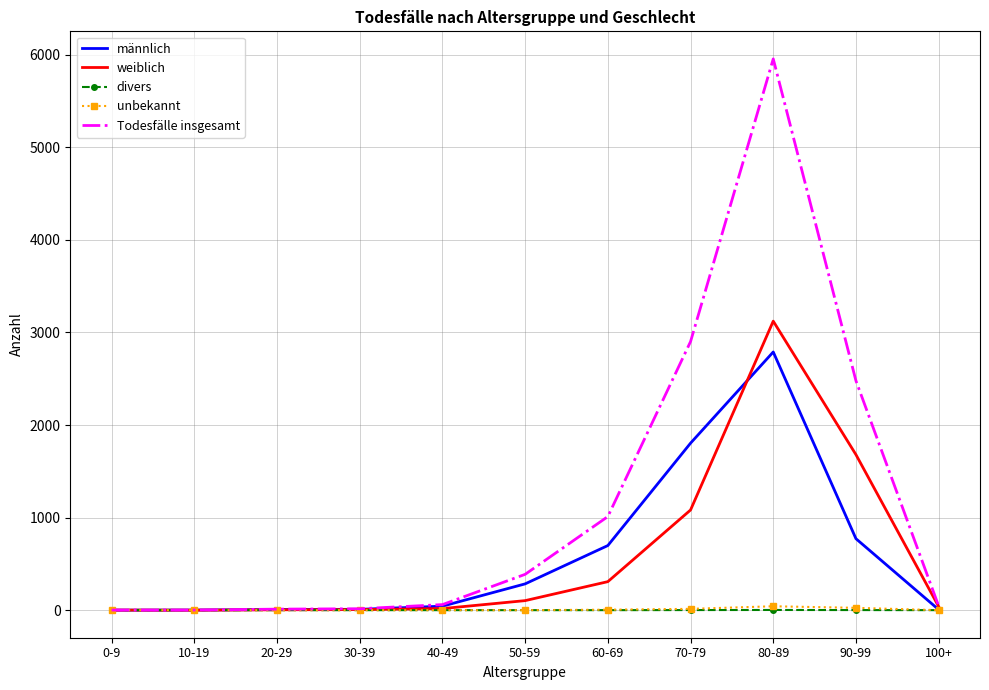

True or false: unbekannt has a value of 0 at 50-59.

True